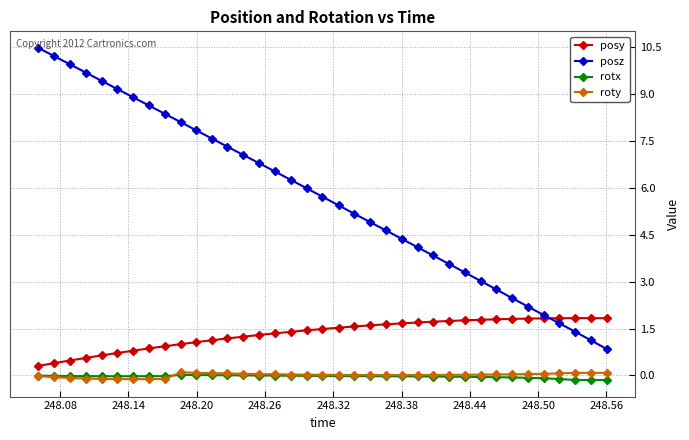

Which series has the widest spread of values?

posz